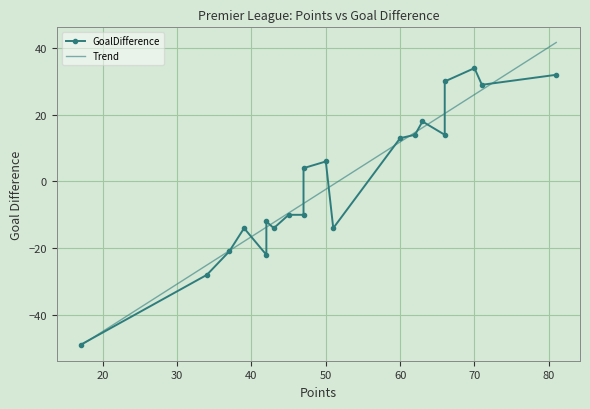

At which category does the data reach its first local valley?

42